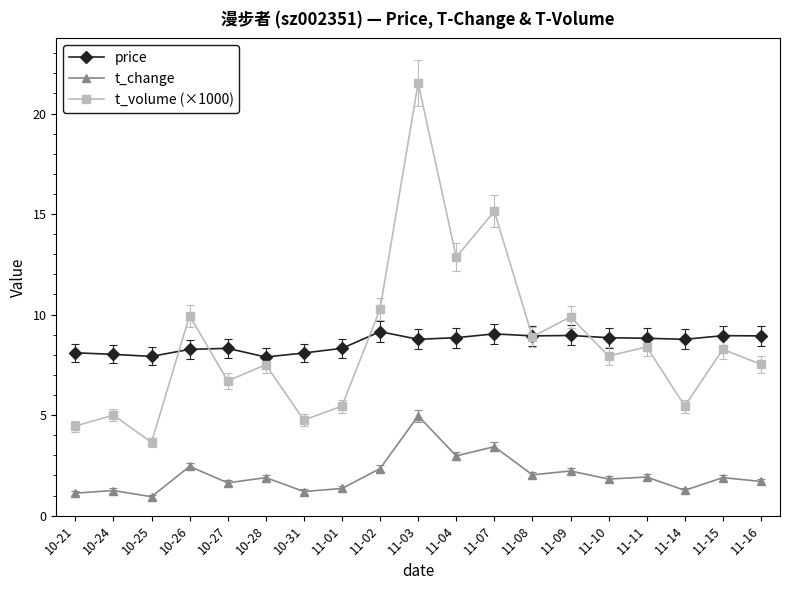

True or false: price and t_change intersect in this chart.

False